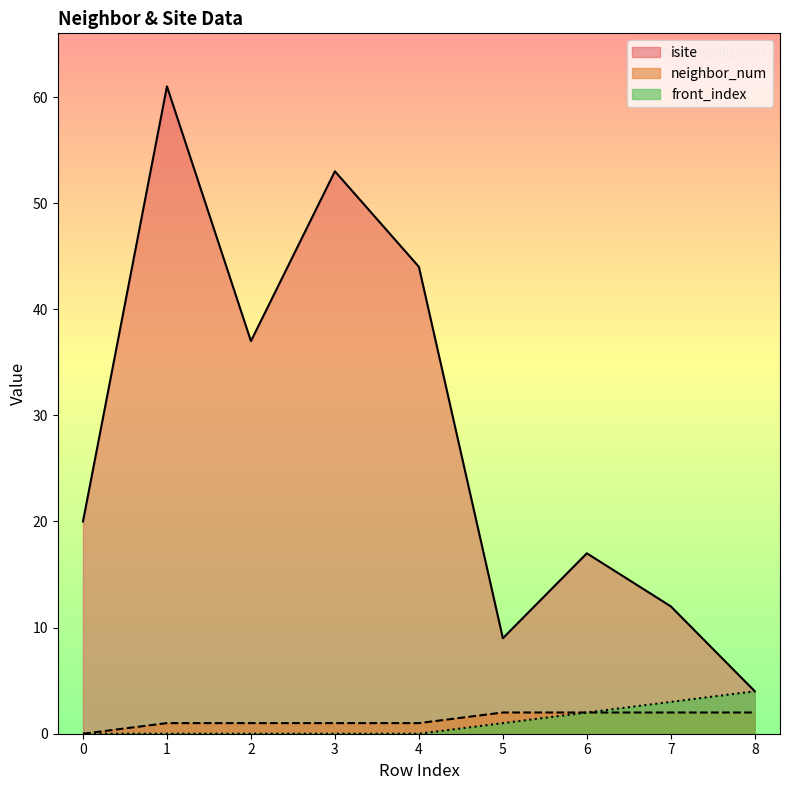

Between 3 and 8, which series saw the biggest shift?

isite